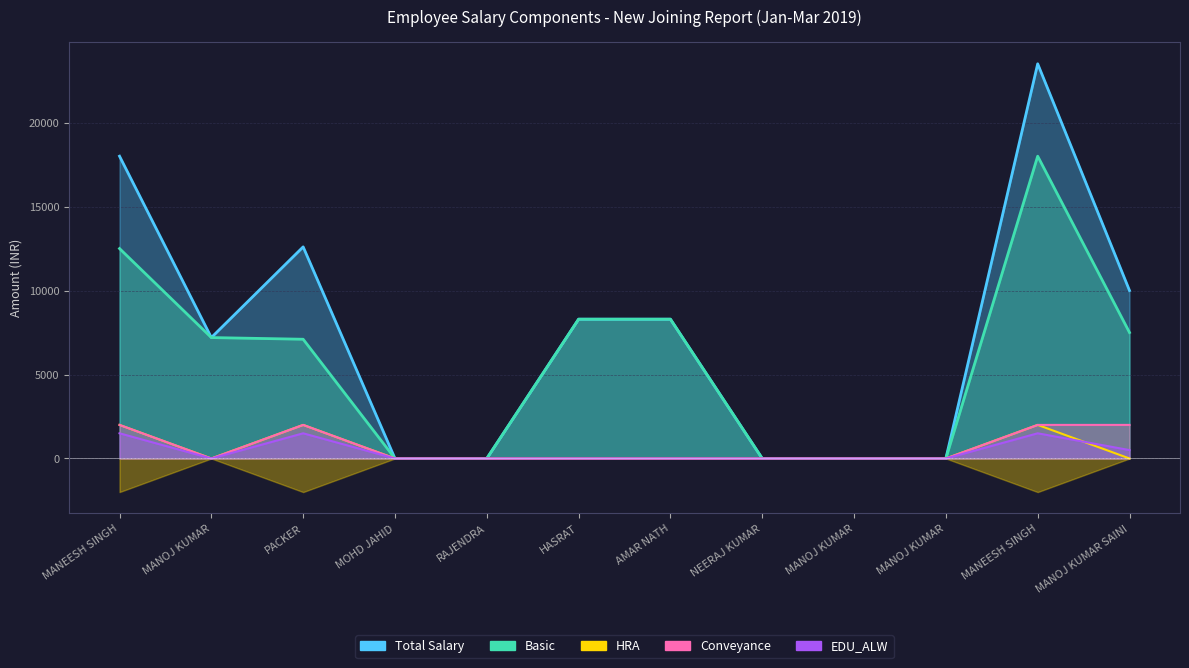

Reading right to left, extract all data points from this chart.

Basic: MANOJ KUMAR SAINI=7500	MANEESH SINGH=18000	MANOJ KUMAR=0	MANOJ KUMAR=0	NEERAJ KUMAR=0	AMAR NATH=8294	HASRAT=8294	RAJENDRA=0	MOHD JAHID=0	PACKER=7100	MANOJ KUMAR=7200	MANEESH SINGH=12500
HRA: MANOJ KUMAR SAINI=0	MANEESH SINGH=2000	MANOJ KUMAR=0	MANOJ KUMAR=0	NEERAJ KUMAR=0	AMAR NATH=0	HASRAT=0	RAJENDRA=0	MOHD JAHID=0	PACKER=2000	MANOJ KUMAR=0	MANEESH SINGH=2000
Conveyance: MANOJ KUMAR SAINI=2000	MANEESH SINGH=2000	MANOJ KUMAR=0	MANOJ KUMAR=0	NEERAJ KUMAR=0	AMAR NATH=0	HASRAT=0	RAJENDRA=0	MOHD JAHID=0	PACKER=2000	MANOJ KUMAR=0	MANEESH SINGH=2000
EDU_ALW: MANOJ KUMAR SAINI=500	MANEESH SINGH=1500	MANOJ KUMAR=0	MANOJ KUMAR=0	NEERAJ KUMAR=0	AMAR NATH=0	HASRAT=0	RAJENDRA=0	MOHD JAHID=0	PACKER=1500	MANOJ KUMAR=0	MANEESH SINGH=1500
Total Salary: MANOJ KUMAR SAINI=10000	MANEESH SINGH=23500	MANOJ KUMAR=0	MANOJ KUMAR=0	NEERAJ KUMAR=0	AMAR NATH=8294	HASRAT=8294	RAJENDRA=0	MOHD JAHID=0	PACKER=12600	MANOJ KUMAR=7200	MANEESH SINGH=18000